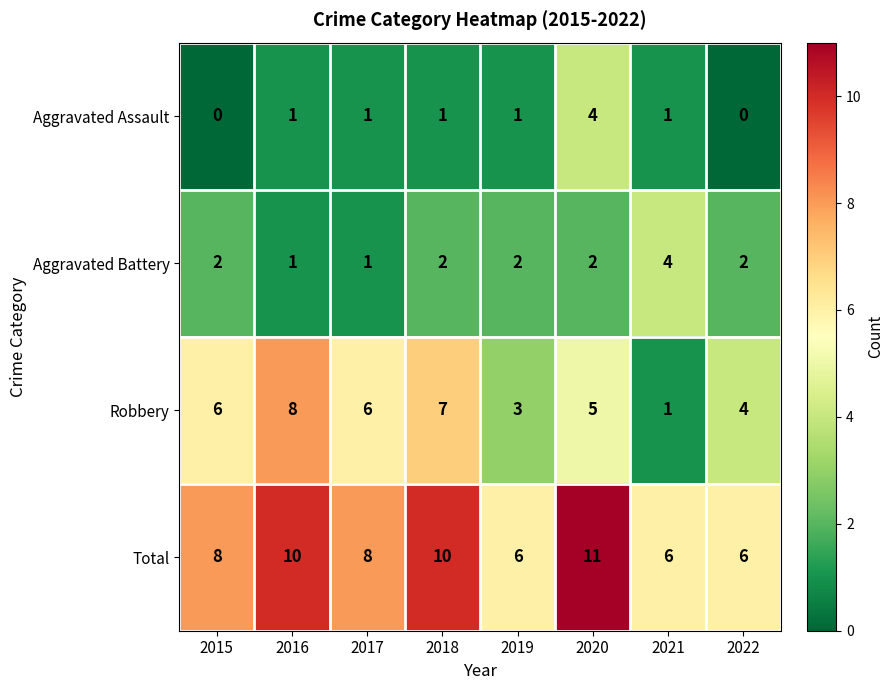

At 2022, list the series in order from smallest to largest.

Aggravated Assault, Aggravated Battery, Robbery, Total